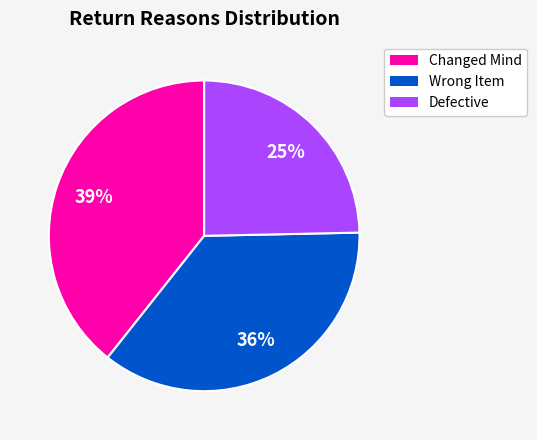

Is the sum of Wrong Item and Defective greater than half?

Yes